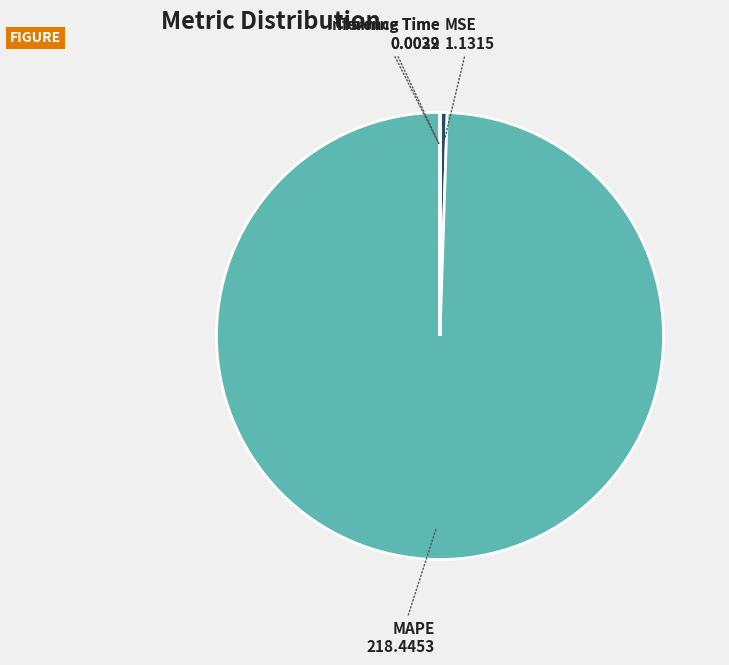

What is the majority slice?

MAPE